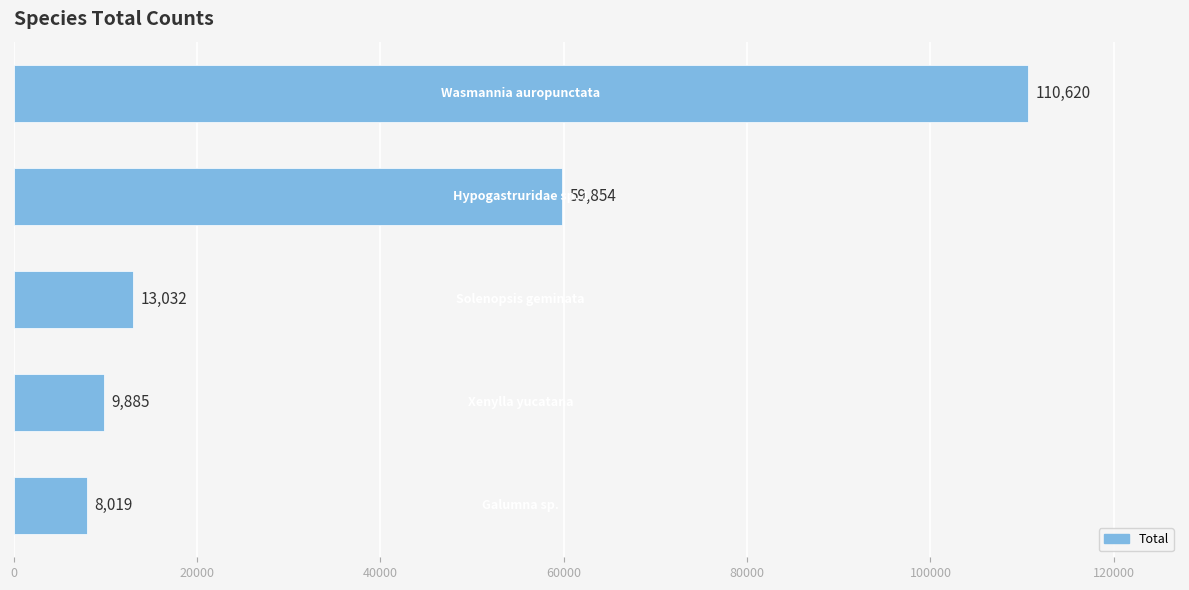

What is the difference between the maximum and minimum values?

102601.0